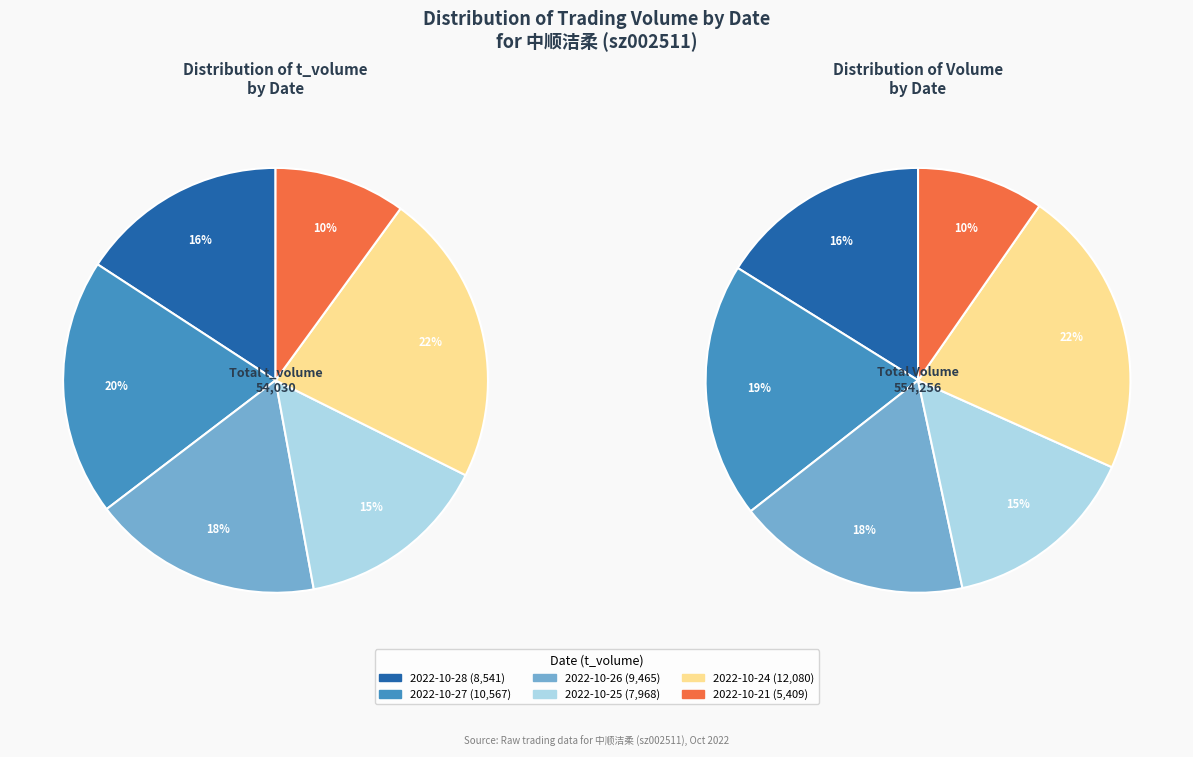

To the nearest percent, what percentage of the pie is 2022-10-26?

18%